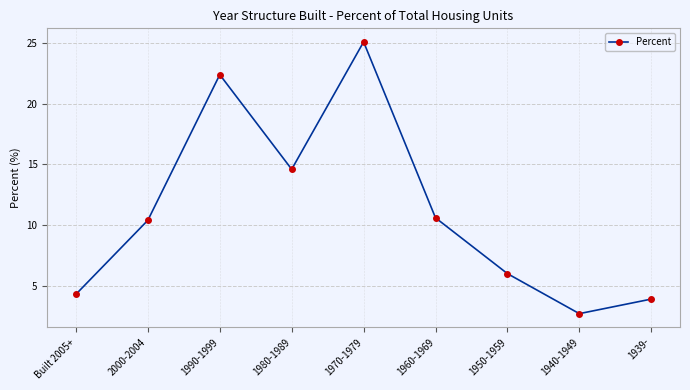

Is this an area chart (filled region under the line)?

No